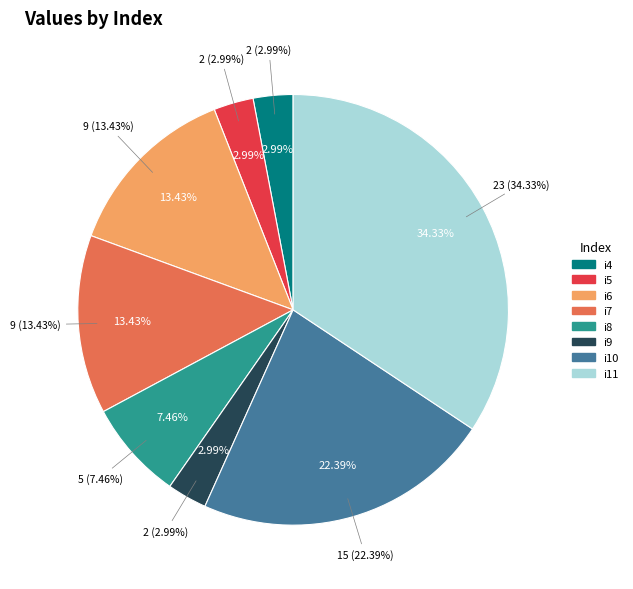

Is the sum of i6 and i11 greater than half?

No